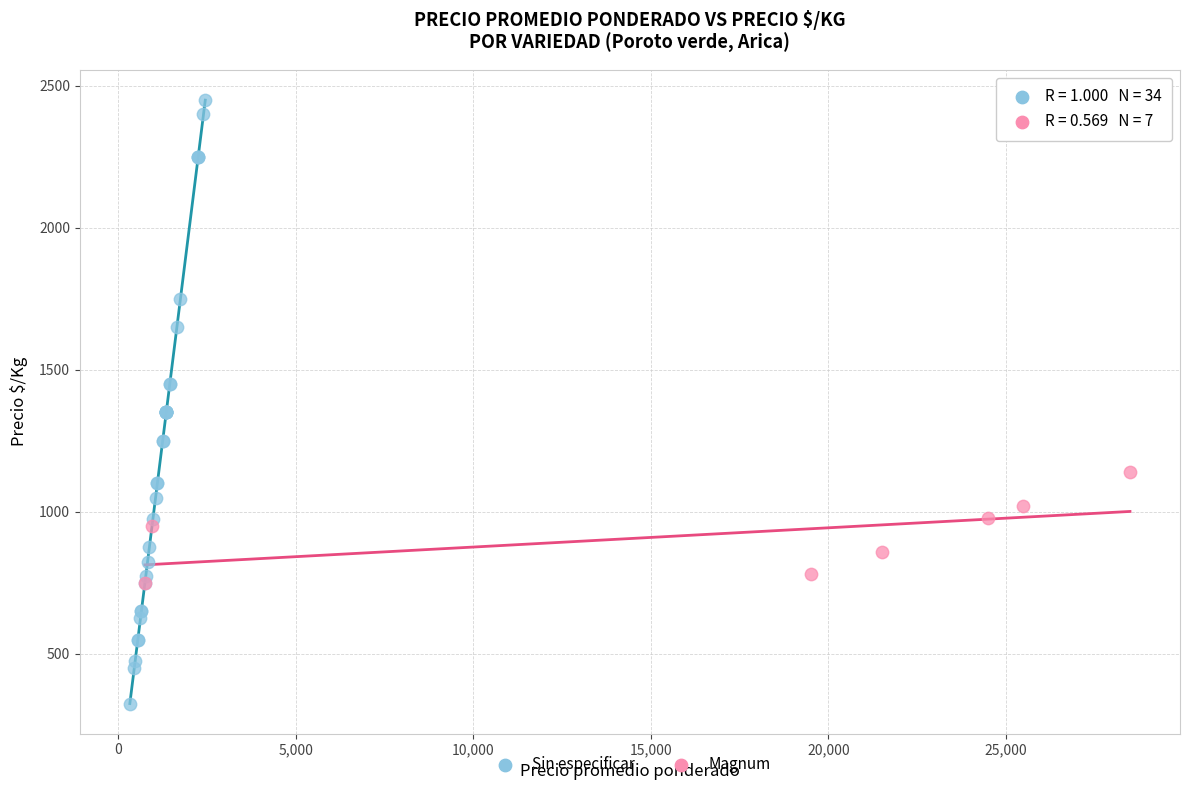

Which series reaches the maximum Y coordinate?

Sin especificar